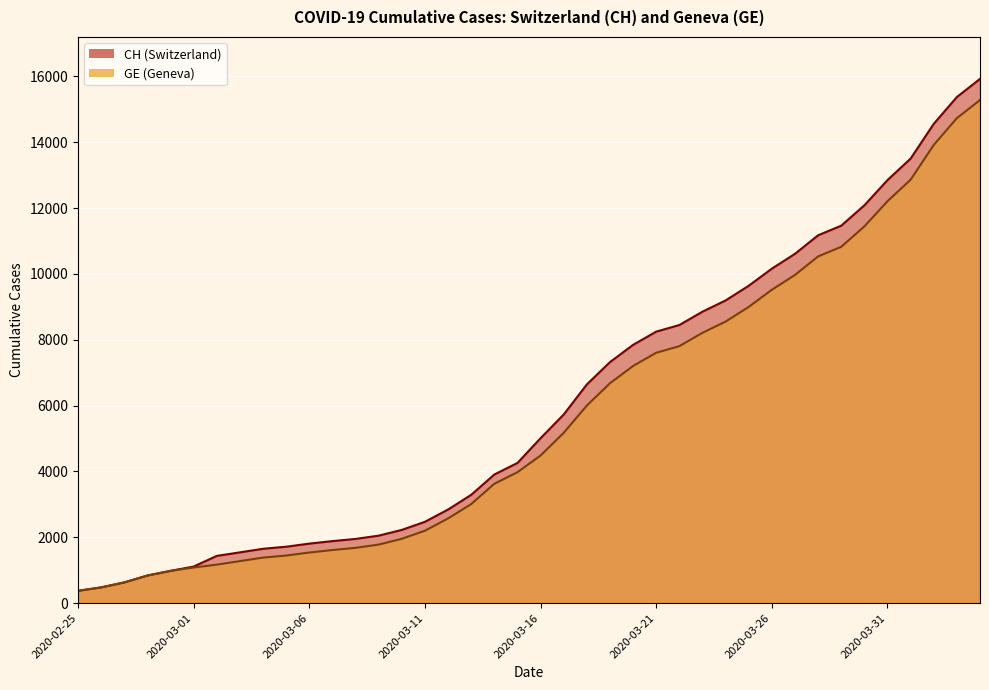

Rank the series at 2020-03-25 from lowest to highest value.

GE, CH